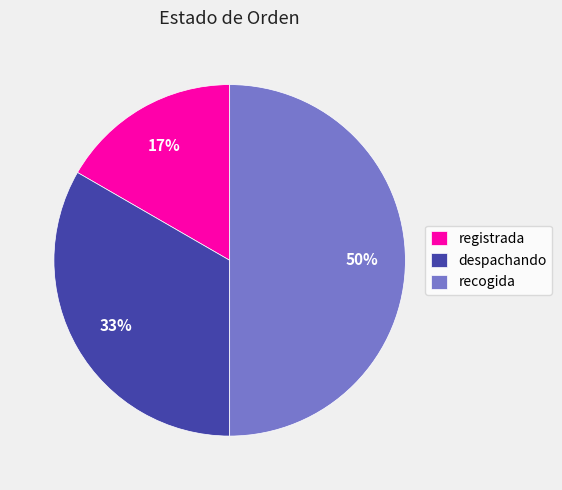

Is it true that recogida is 50% of the pie?

True